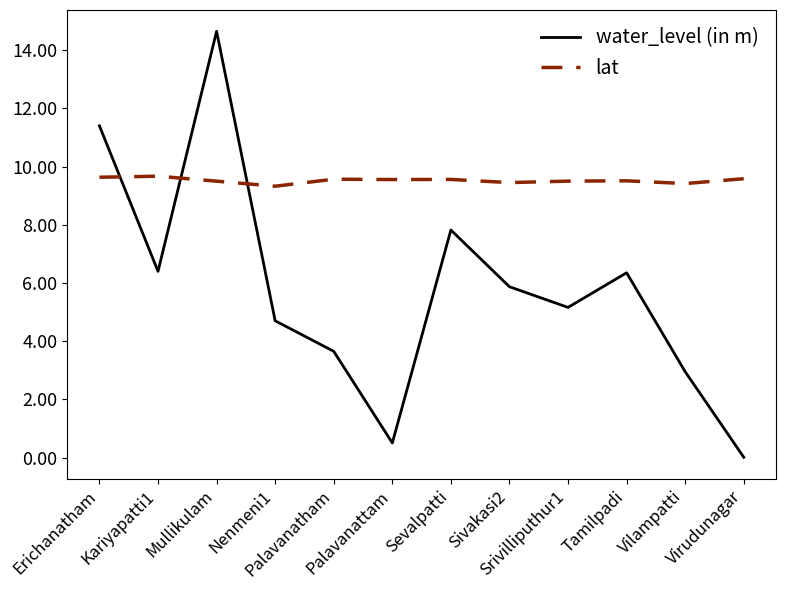

What is the minimum value for lat?

9.3